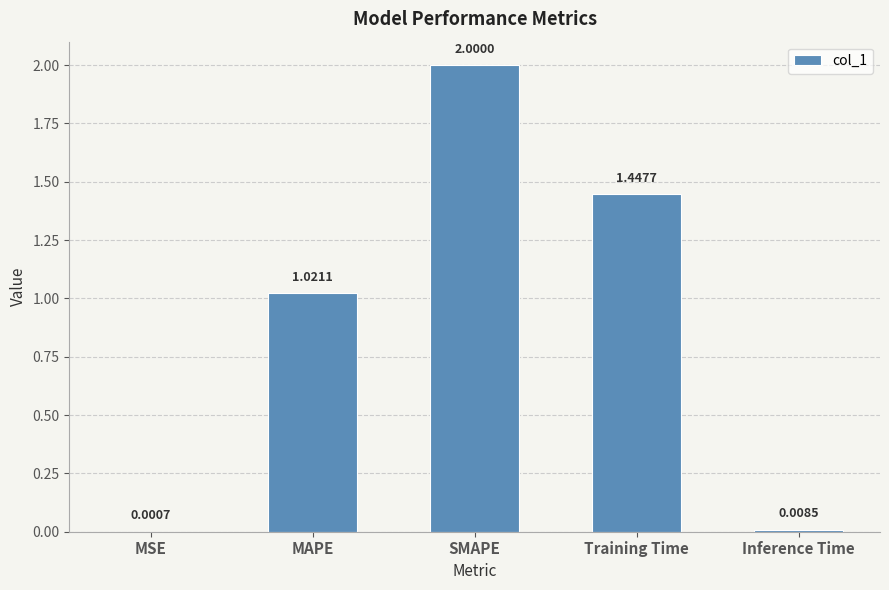

The chart shows a value of 1.4 at MAPE. True or false?

False